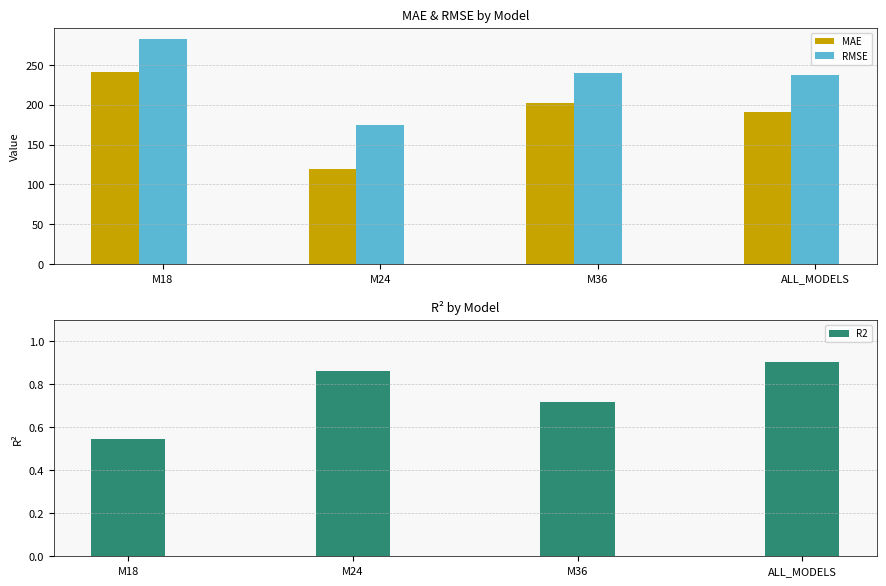

At which category is the sum across all series the highest?

M18